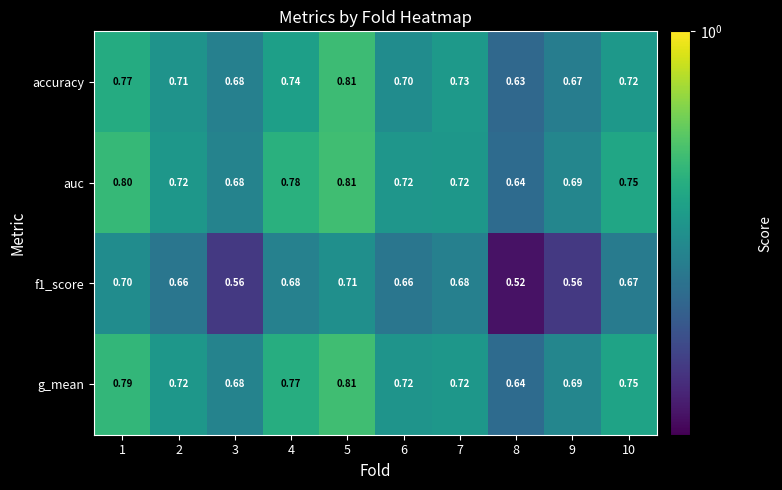

Which series has the largest range (max minus min)?

f1_score